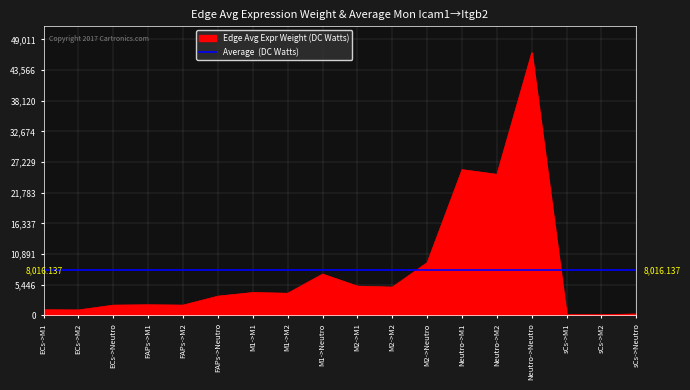

What is the value of the 3rd point from the left?

1839.7